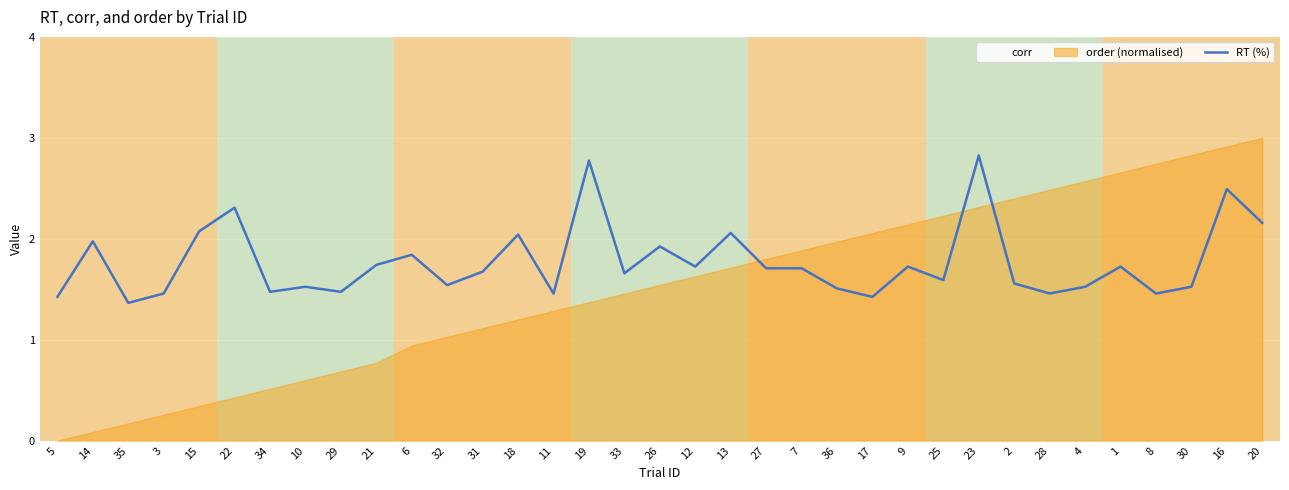

Where is the first local minimum?

35